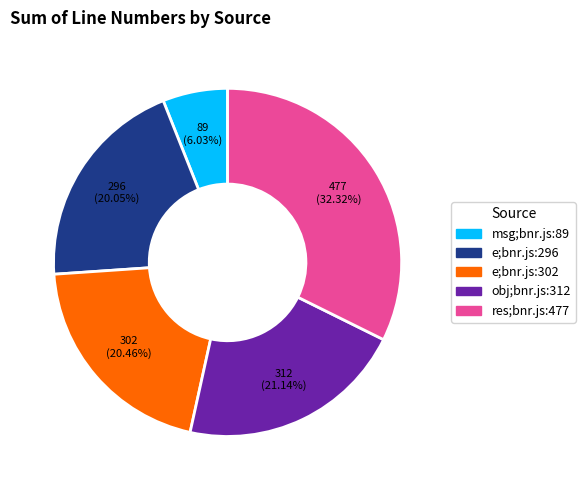

True or false: obj;bnr.js:312 accounts for 32% of the total.

False